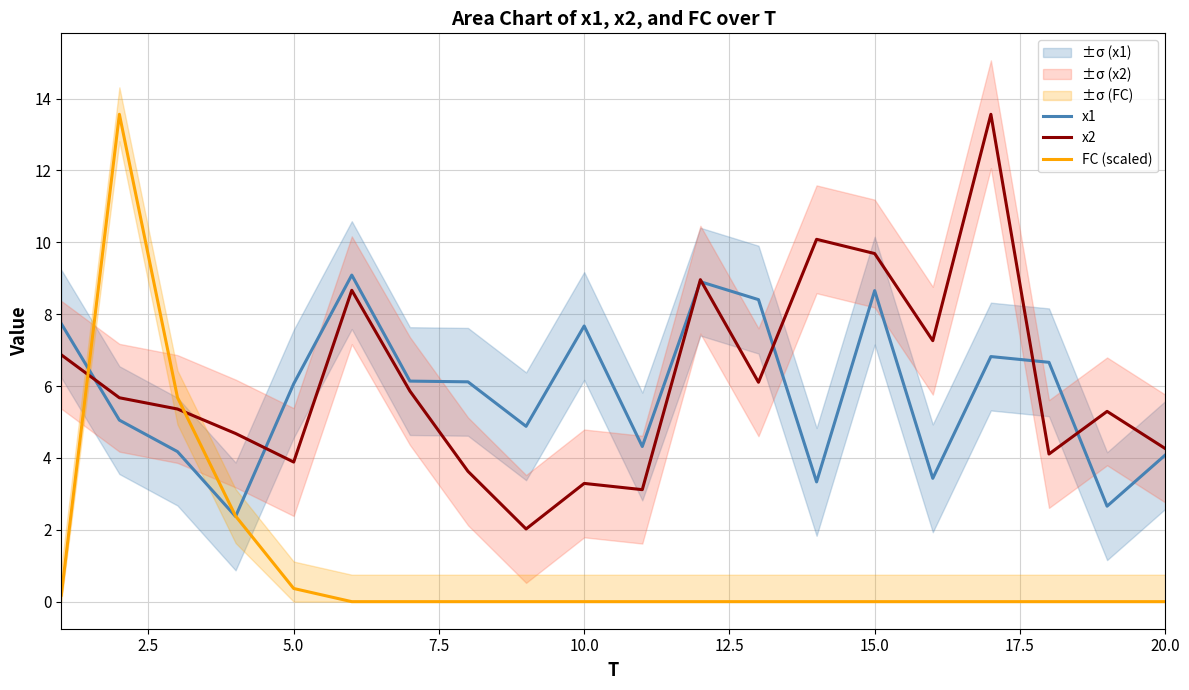

True or false: FC (scaled) and x2 intersect in this chart.

True